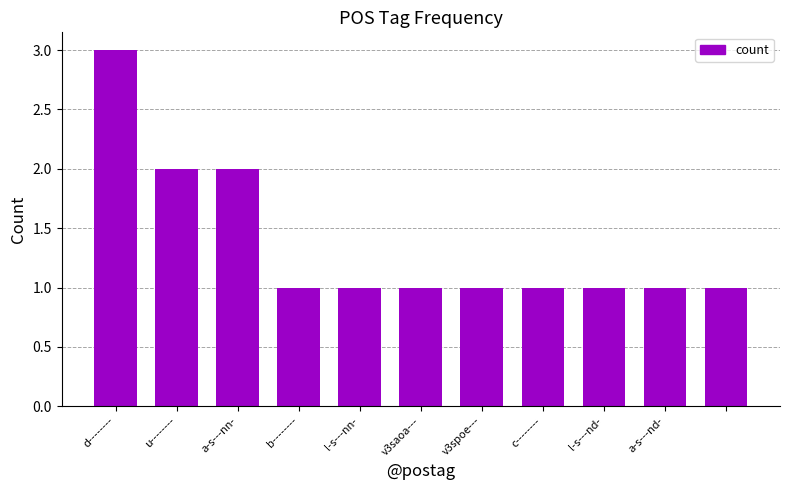

What is the difference between the maximum and minimum values?

2